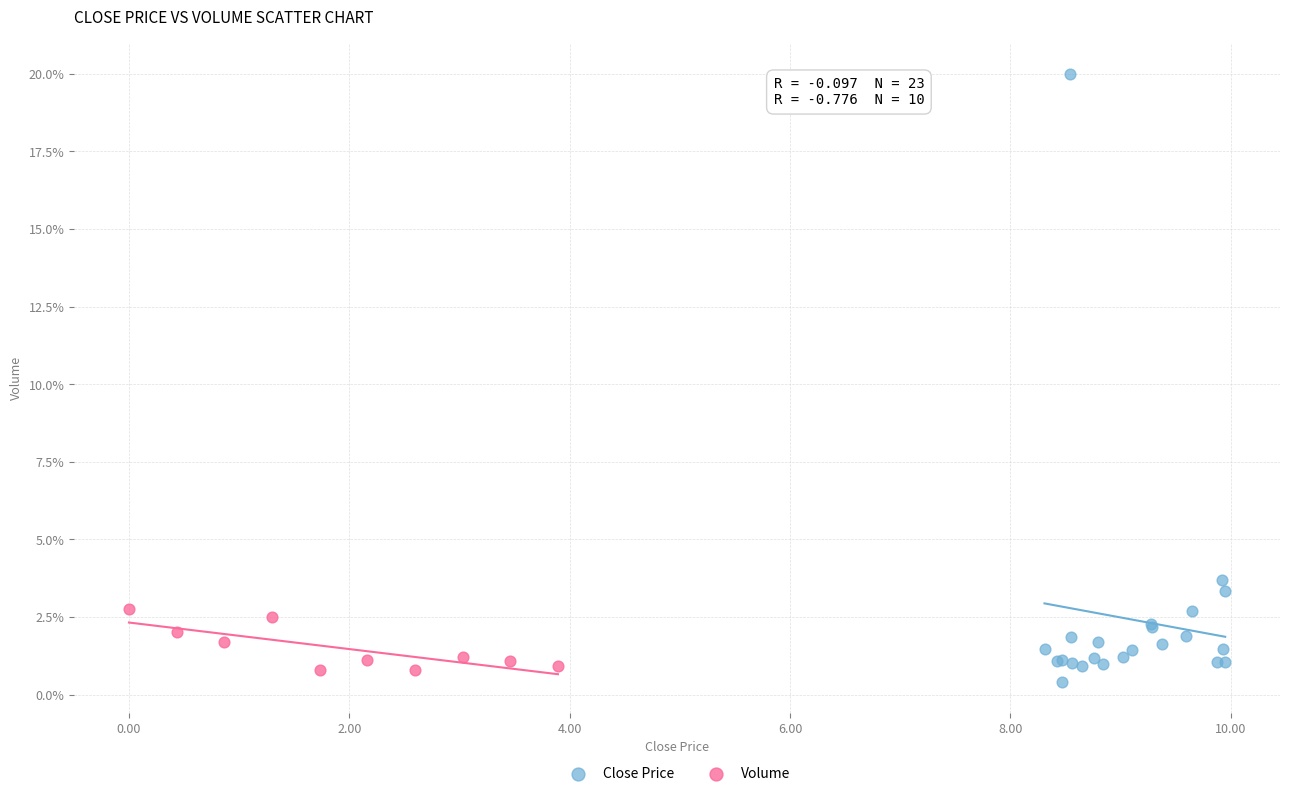

Which series has the widest spread of Y values?

Close Price